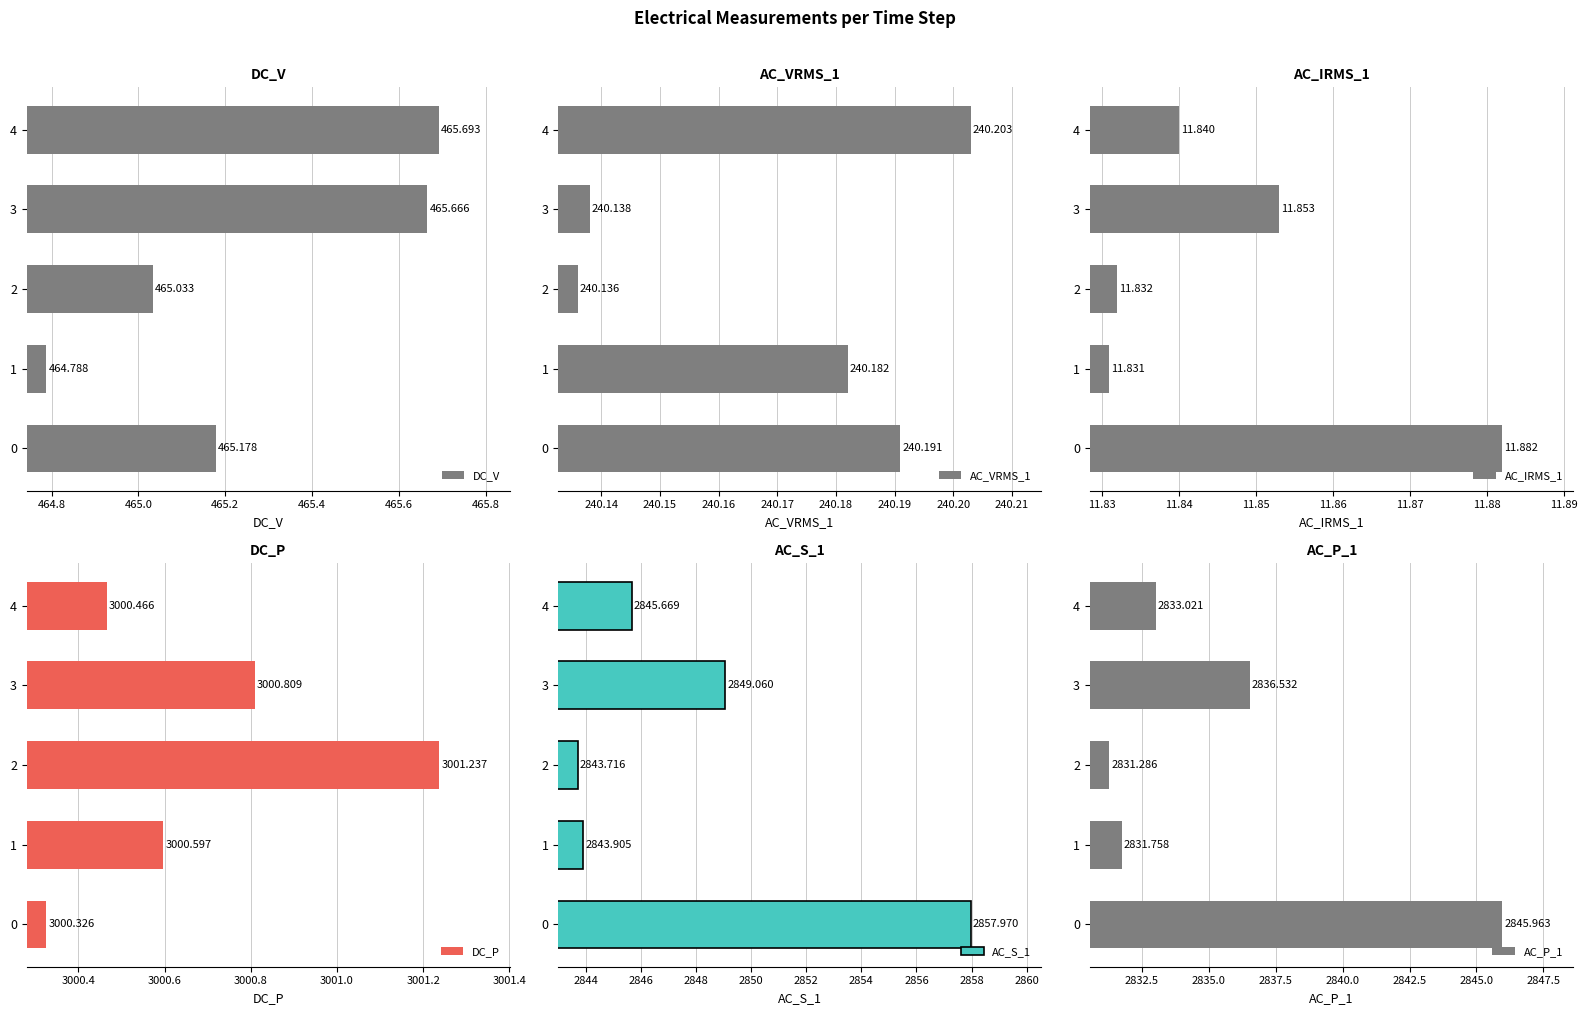

What is the average value of the DC_P series?

3000.7